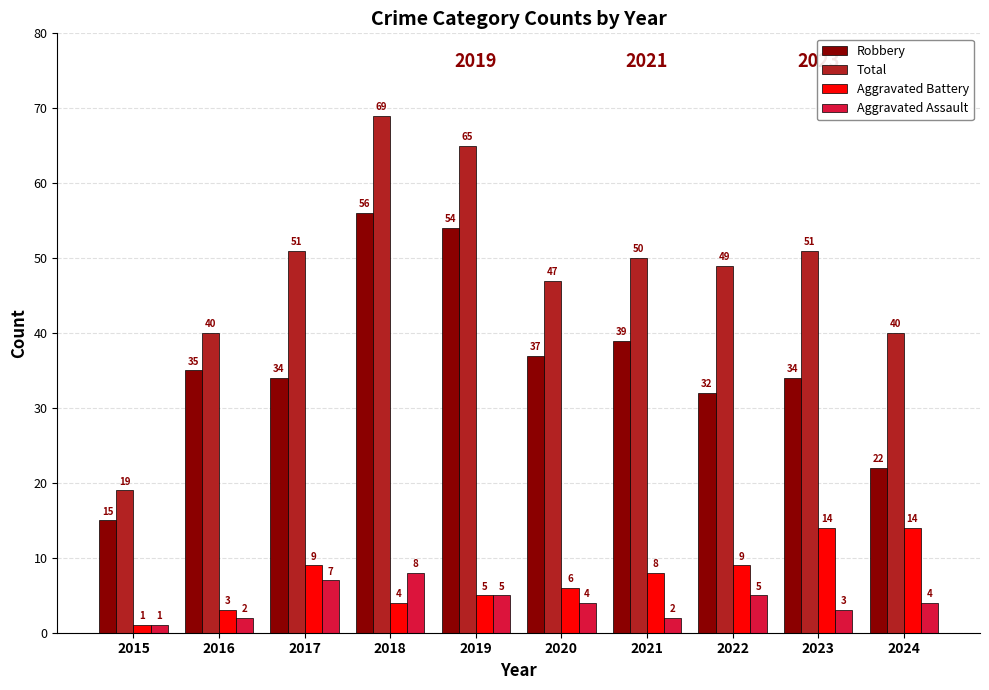

Which series has the widest spread of values?

Total